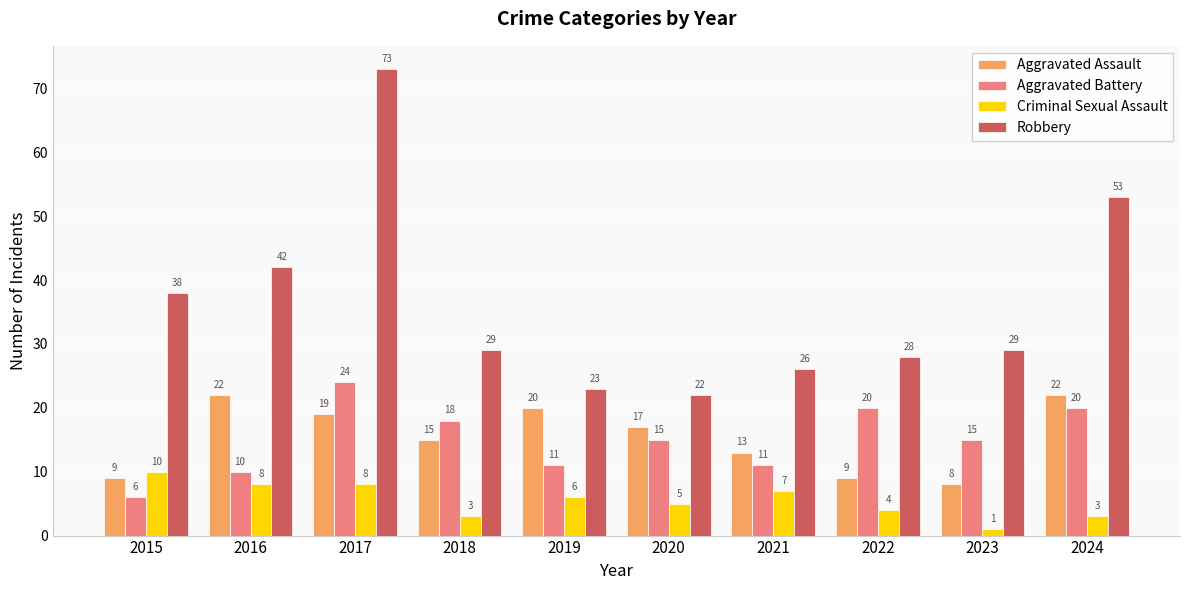

True or false: Criminal Sexual Assault has a value of 10 at 2015.

True